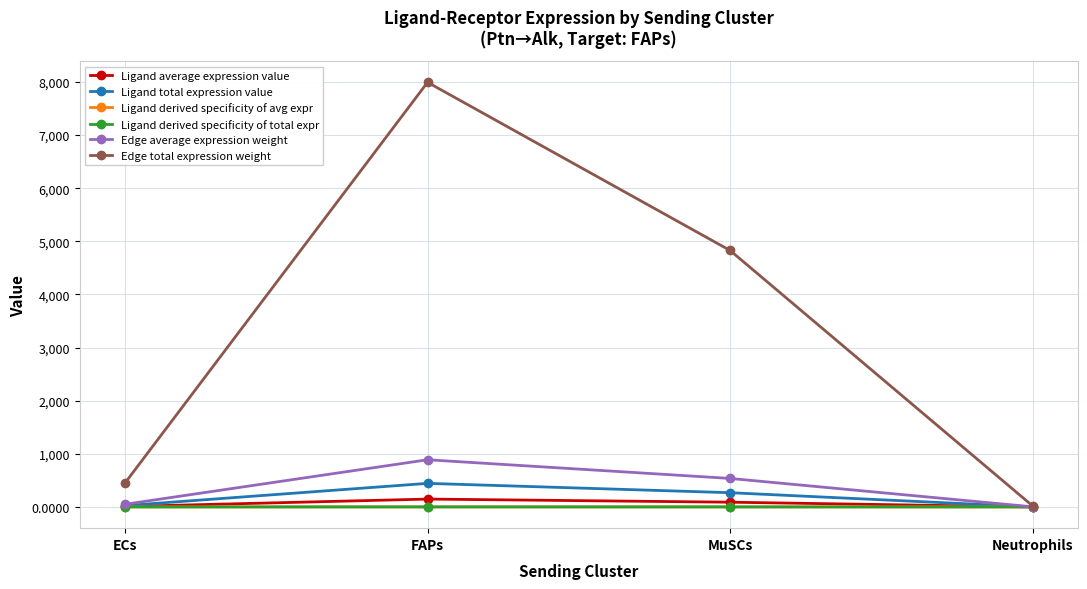

True or false: Edge average expression weight and Ligand average expression value cross at least once.

False